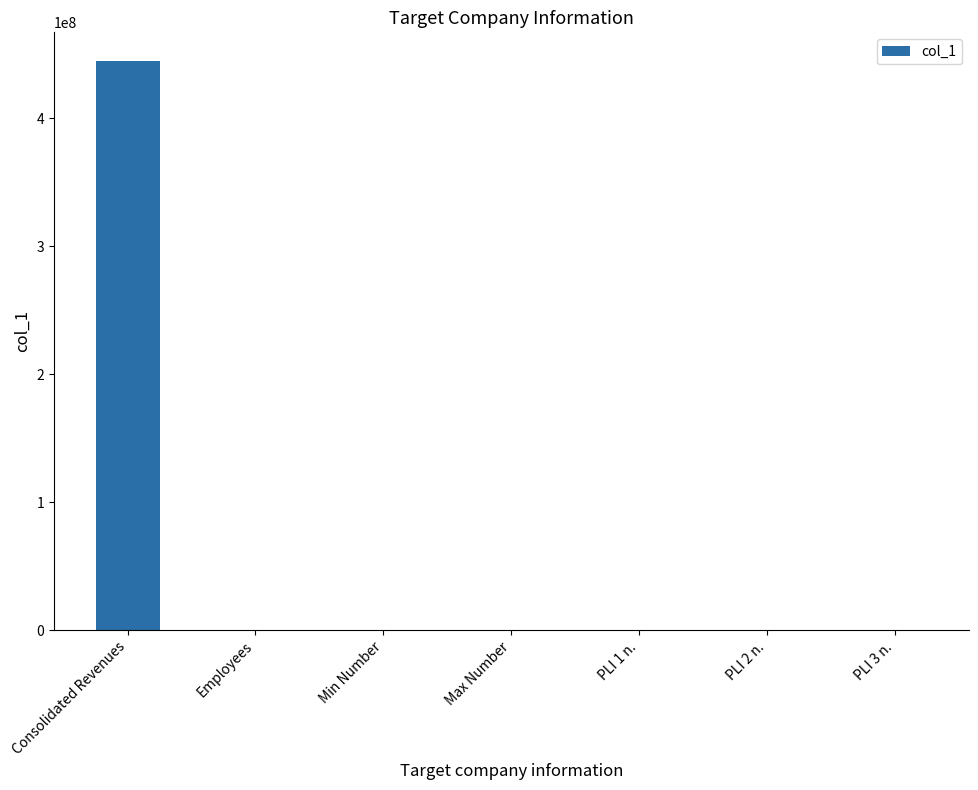

Which category has the highest value across all series?

Consolidated Revenues